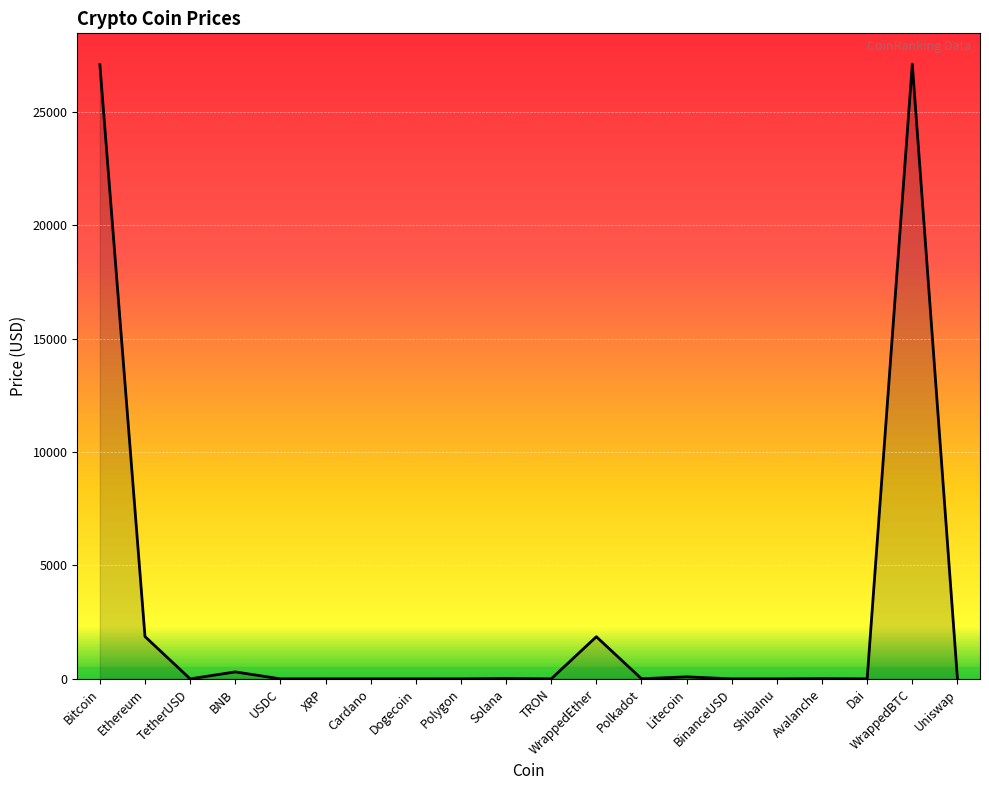

Where is the first local minimum?

TetherUSD